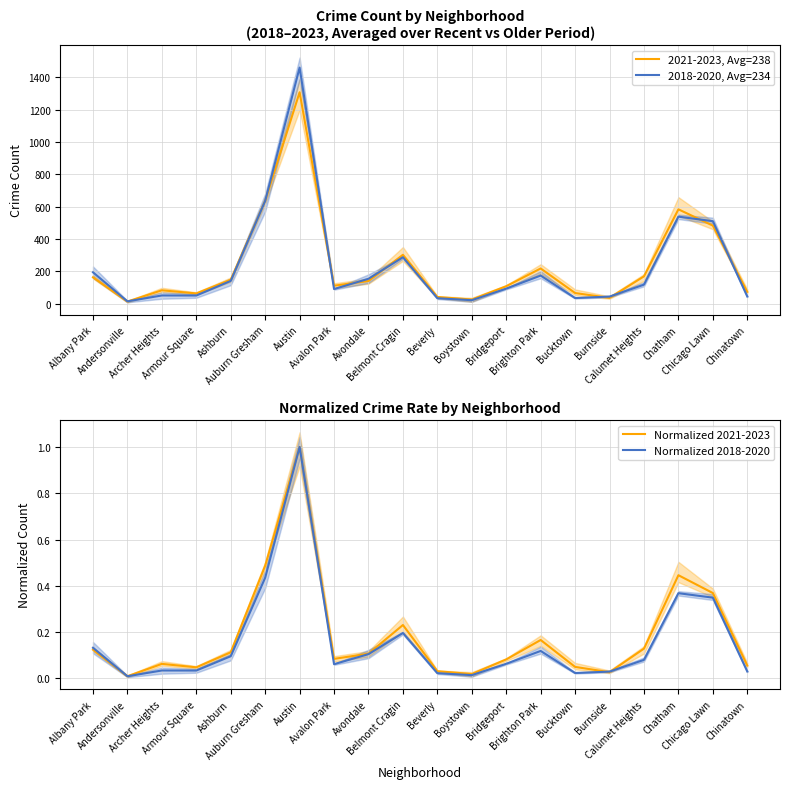

What is the spread (max minus min) of values at Beverly?

41.0